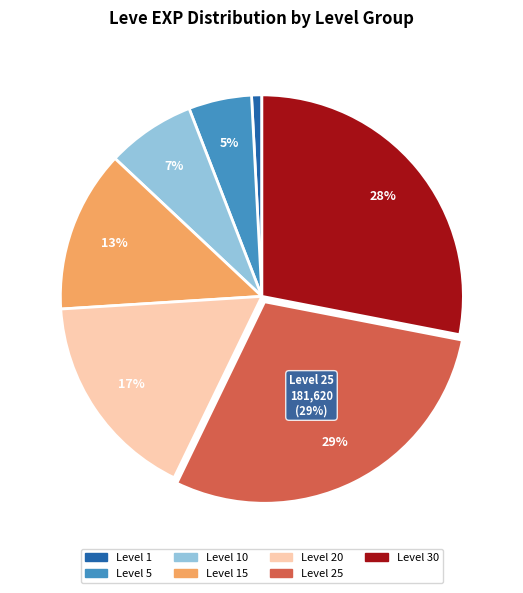

How many slices are in this pie chart?

7